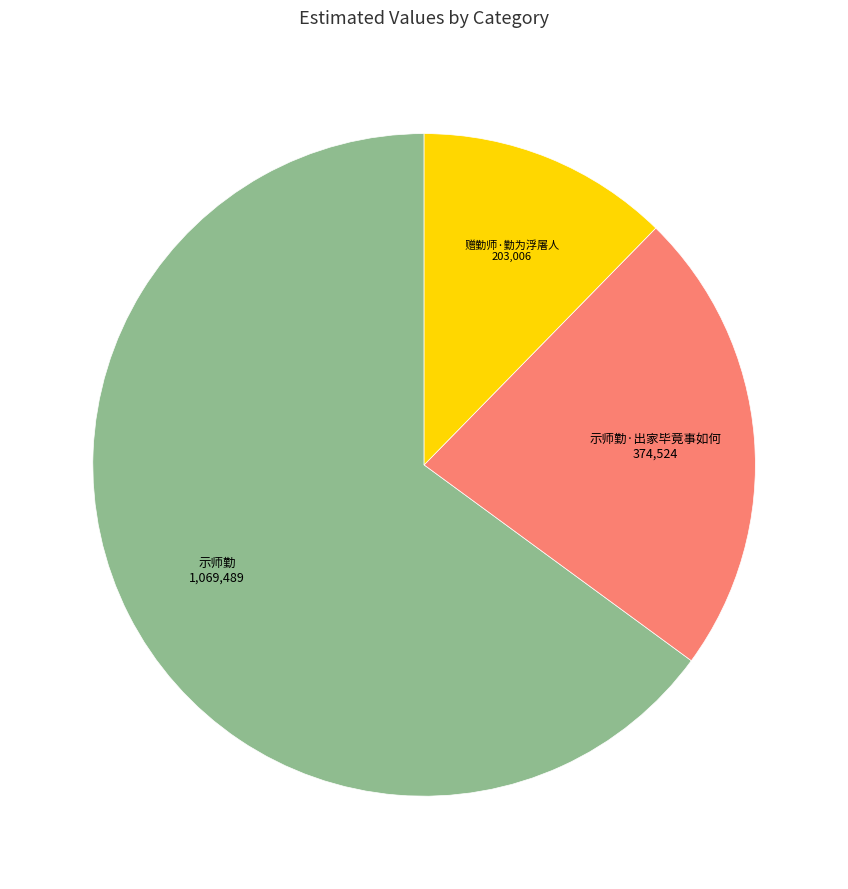

Between 赠勤师·勤为浮屠人 and 示师勤, which is larger?

示师勤